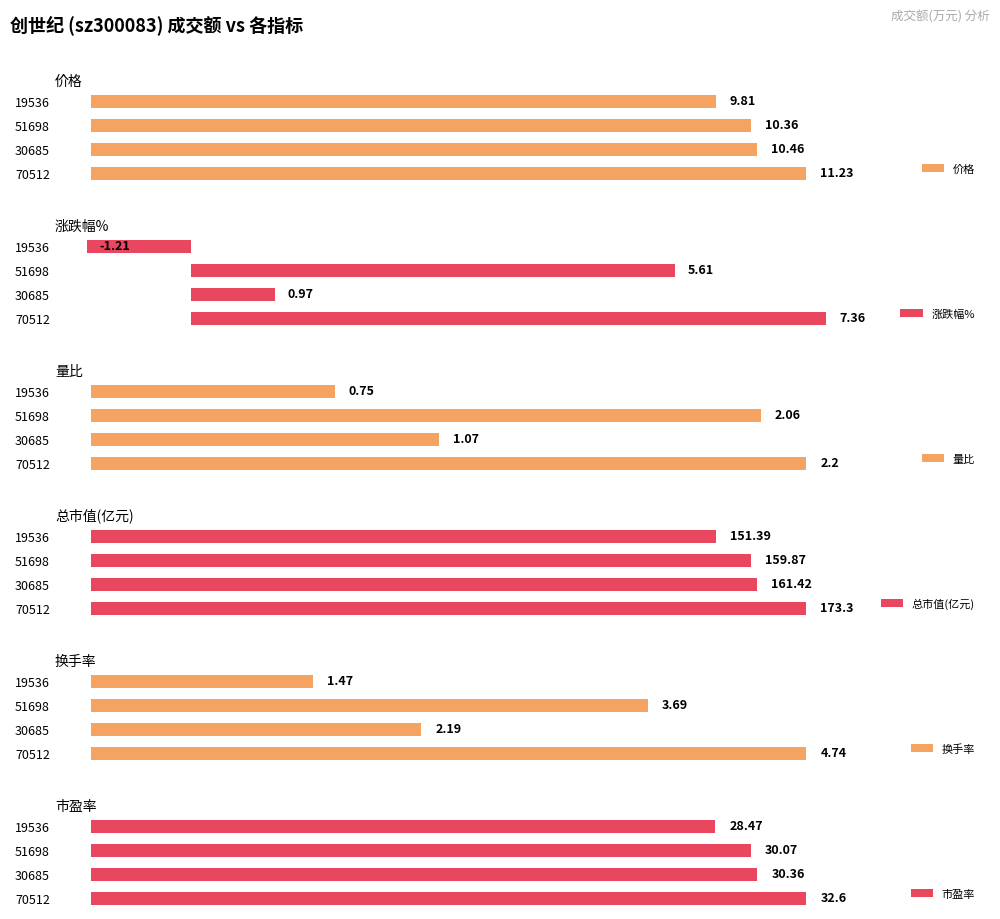

How many data points in 价格 are above 10?

3